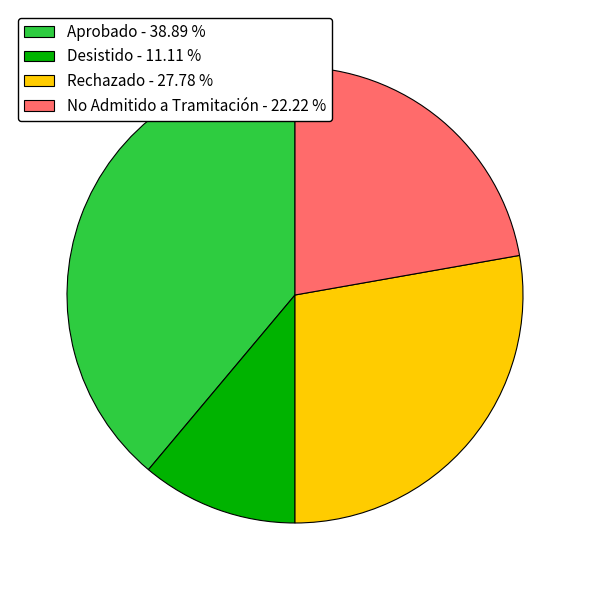

Which has a higher value, No Admitido a Tramitación - 22.22 % or Aprobado - 38.89 %?

Aprobado - 38.89 %